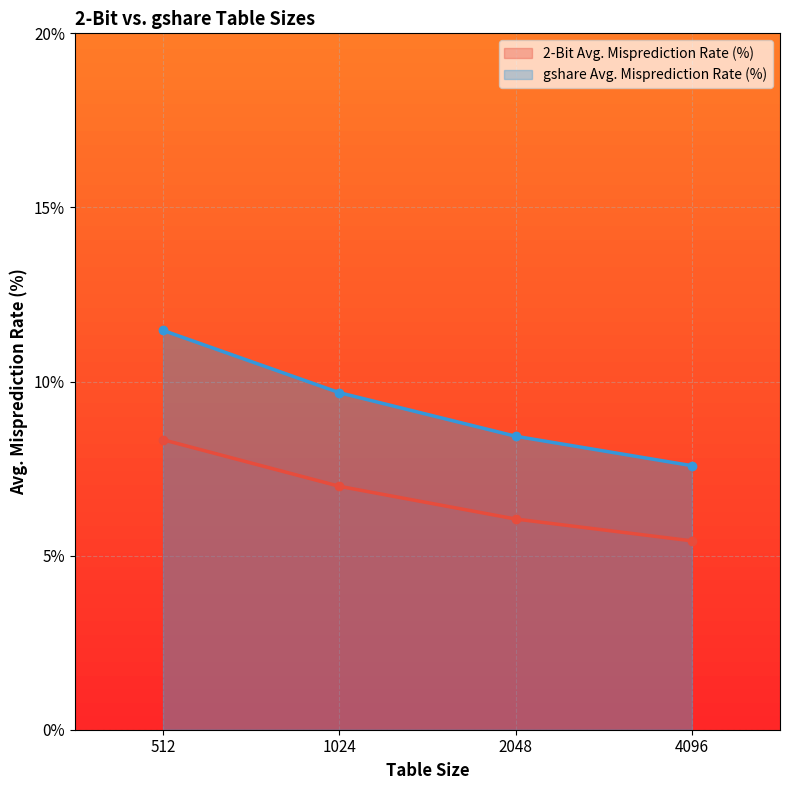

What is the value of the 2-Bit Avg. Misprediction Rate (%) point at the 1st from the left?

8.3